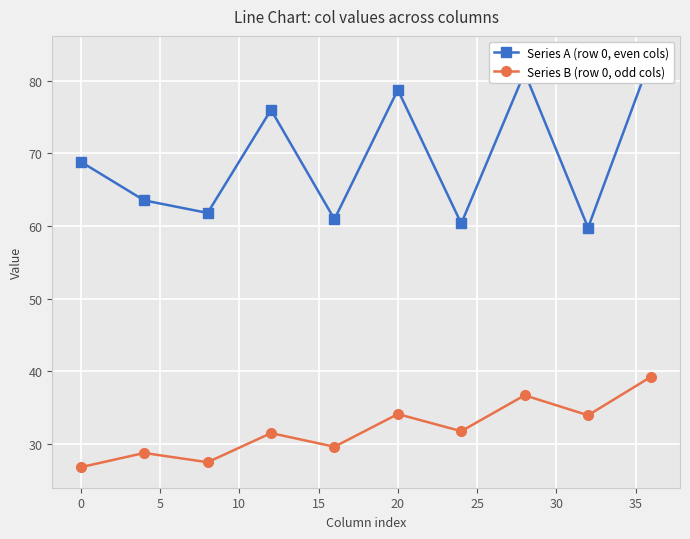

Reading left to right, list all the values displayed in this chart.

Series A (row 0, even cols): 68.8	63.5	61.8	76.0	60.9	78.7	60.3	81.1	59.8	83.3
Series B (row 0, odd cols): 26.8	28.8	27.5	31.5	29.6	34.1	31.8	36.7	34.0	39.3